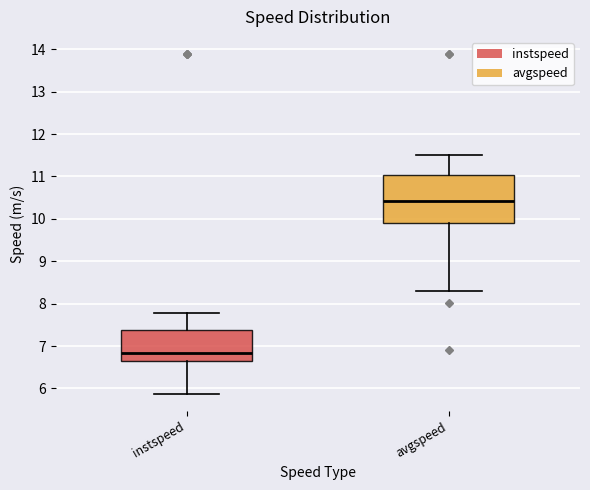

Reading left to right, read every box against the y-axis: the position of its median line, the range the box covers, and the ends of its whiskers. The values are not printed on the chart, so give them approximately, as read against the axis.

instspeed: median 6.8, box 6.6 to 7.4, whiskers 5.9 to 7.8
avgspeed: median 10.4, box 9.9 to 11.0, whiskers 8.3 to 11.5